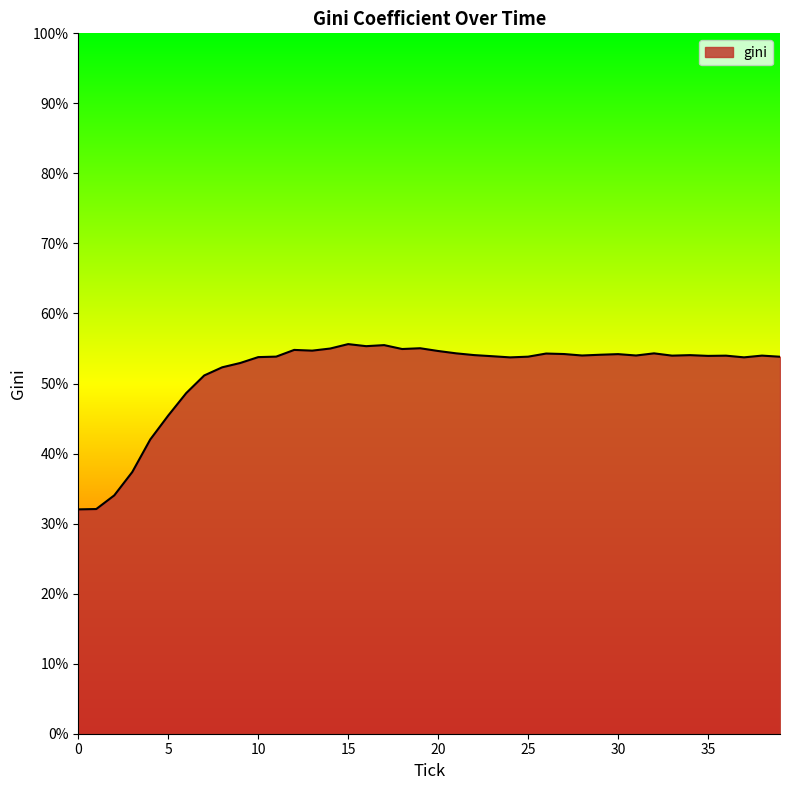

What is the greatest value displayed?

55.6